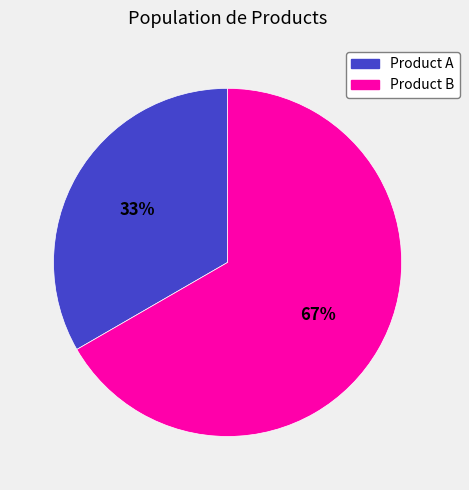

How many slices are in this pie chart?

2